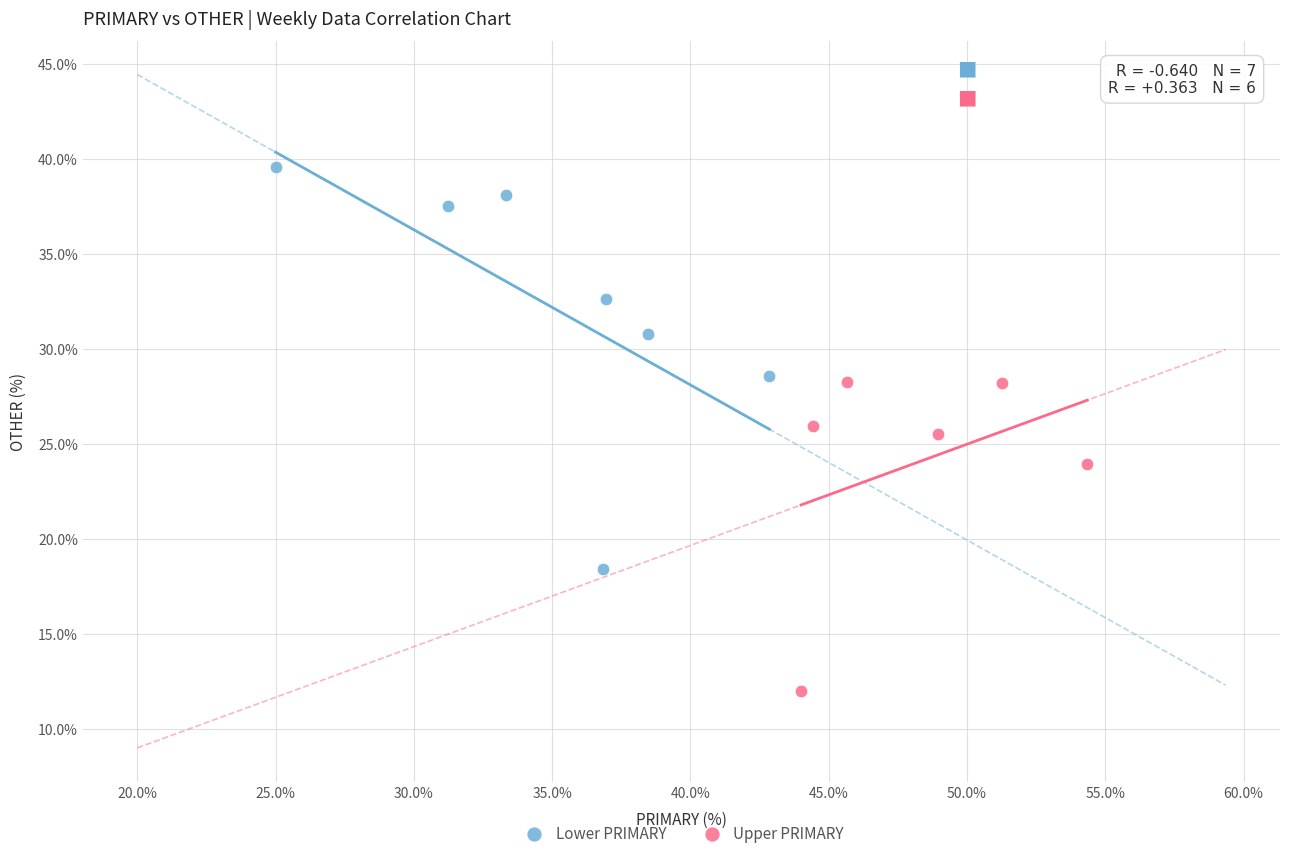

What are all the series names shown in the legend?

Lower PRIMARY, Upper PRIMARY